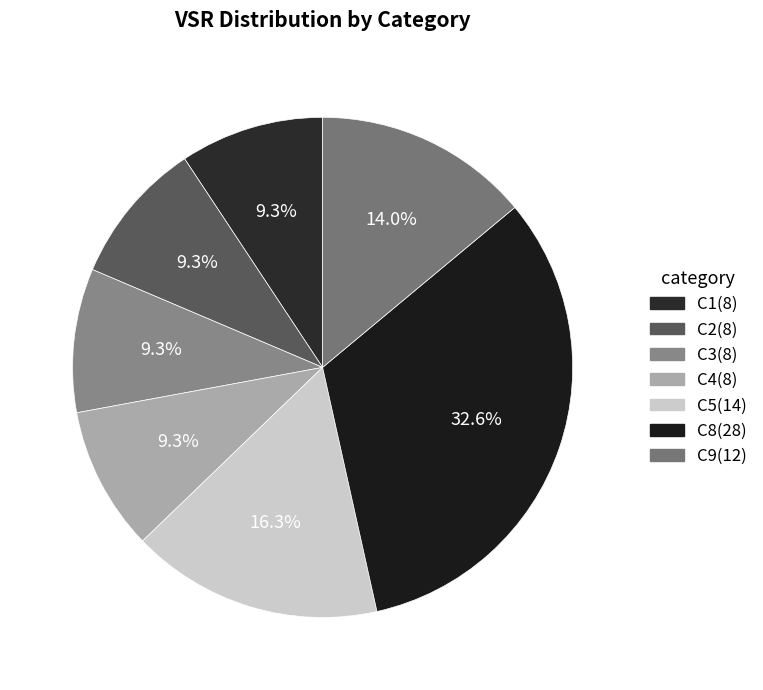

True or false: C2 accounts for 23% of the total.

False